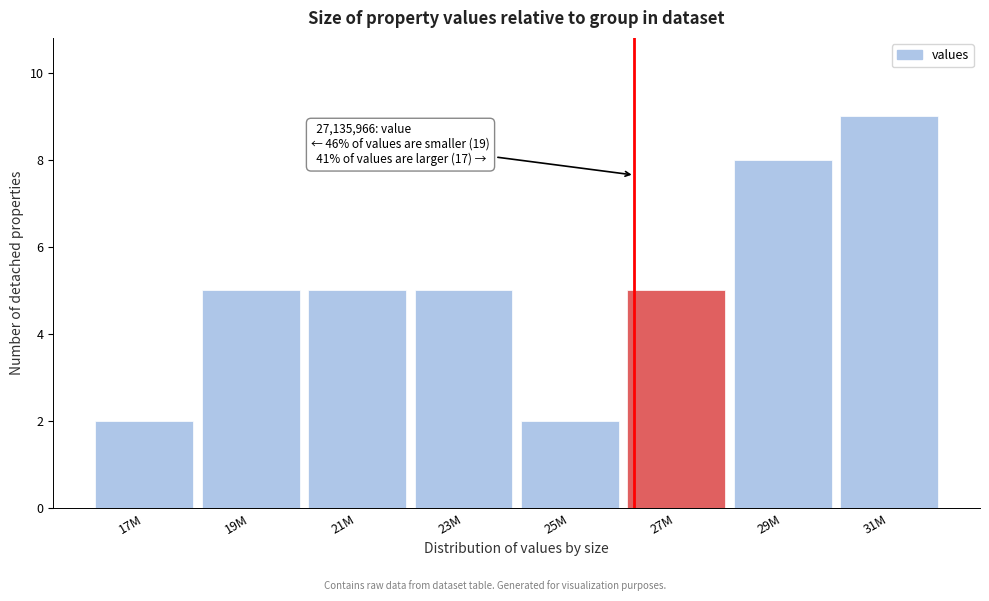

Reading left to right, what are all the values shown in this chart?

17M=2	19M=5	21M=5	23M=5	25M=2	27M=5	29M=8	31M=9